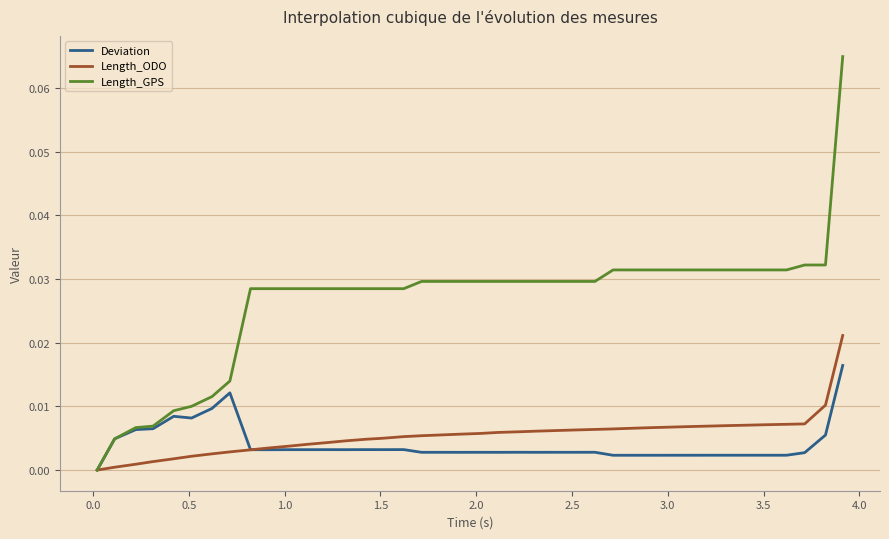

Which series has the largest range (max minus min)?

Length_GPS